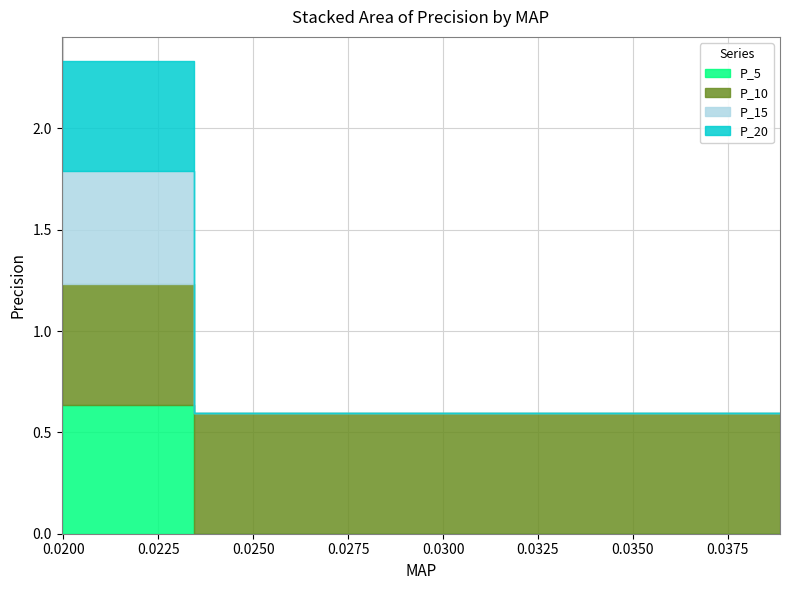

What is the total value across all series at 0.02690689895178757?

0.6